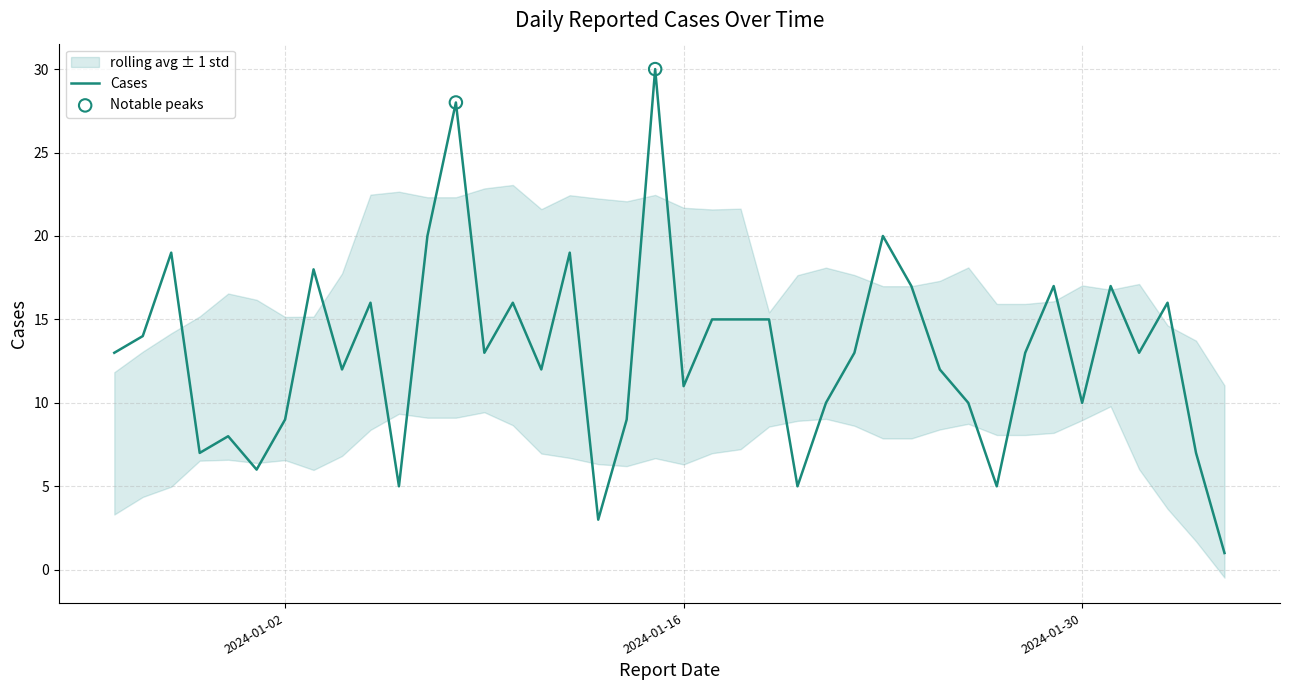

Which has a higher value, 2024-01-09 or 2024-01-31?

2024-01-31